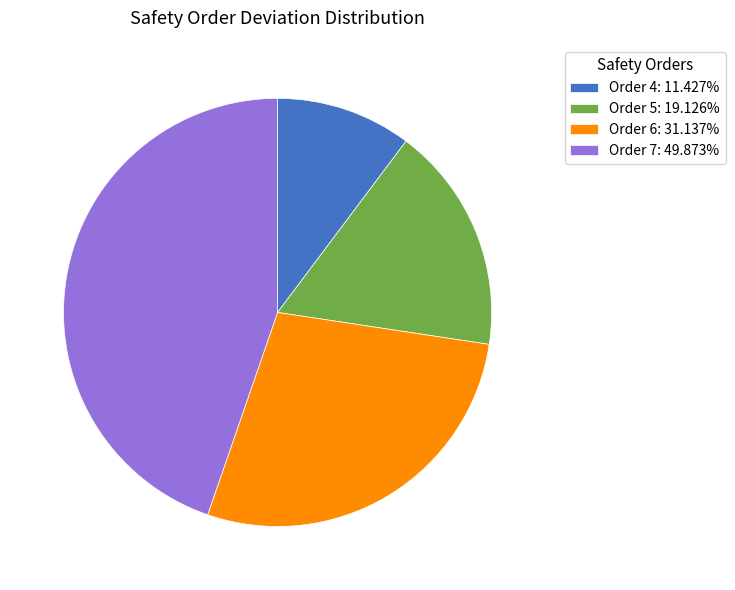

Does any single category account for the majority?

No